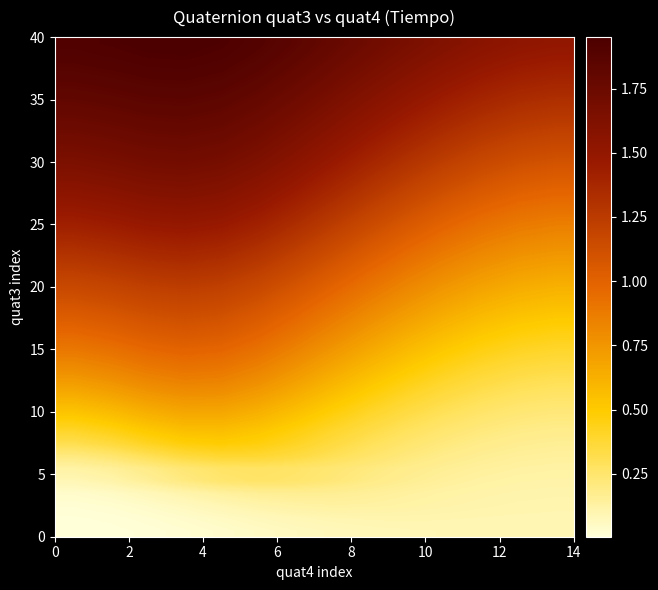

How many categories are shown in the chart?

14